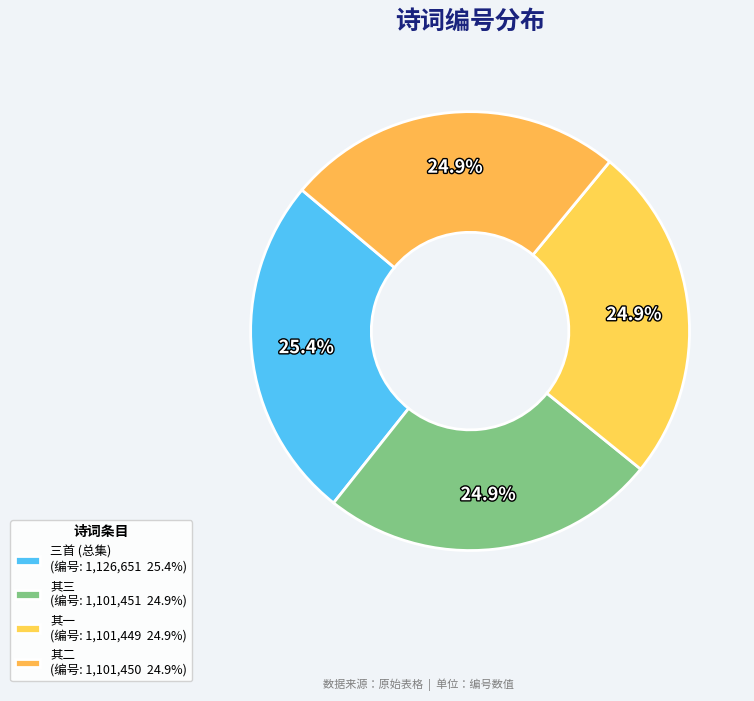

Count the number of slices in the pie.

4